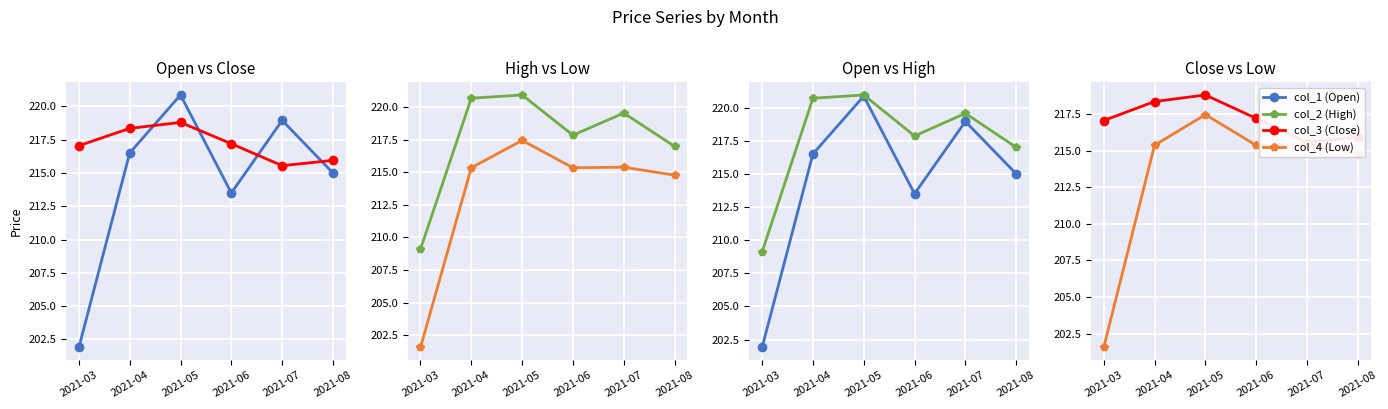

Reading right to left, transcribe all the data shown in this chart.

col_1 (Open): 215.0	218.9	213.5	220.9	216.5	201.9
col_3 (Close): 215.9	215.6	217.2	218.8	218.3	217.1
col_2 (High): 217.0	219.6	217.9	220.9	220.7	209.1
col_4 (Low): 214.8	215.4	215.4	217.5	215.4	201.6